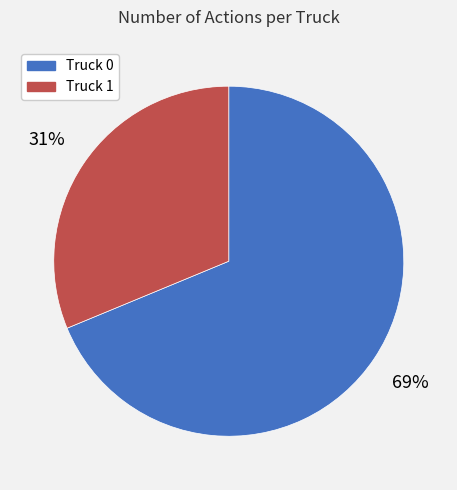

Between Truck 1 and Truck 0, which is larger?

Truck 0